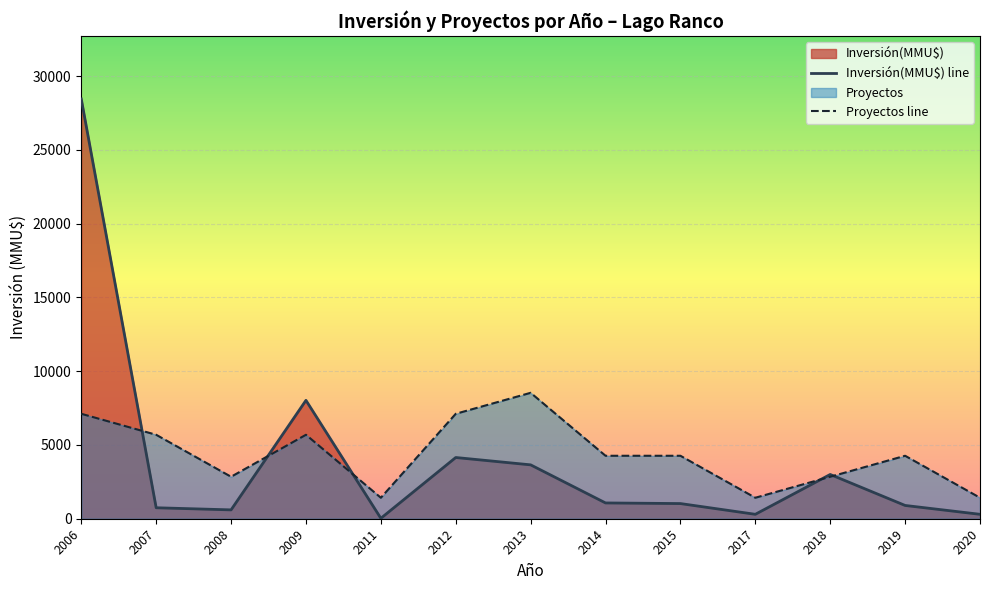

How many lines are shown in the chart?

2